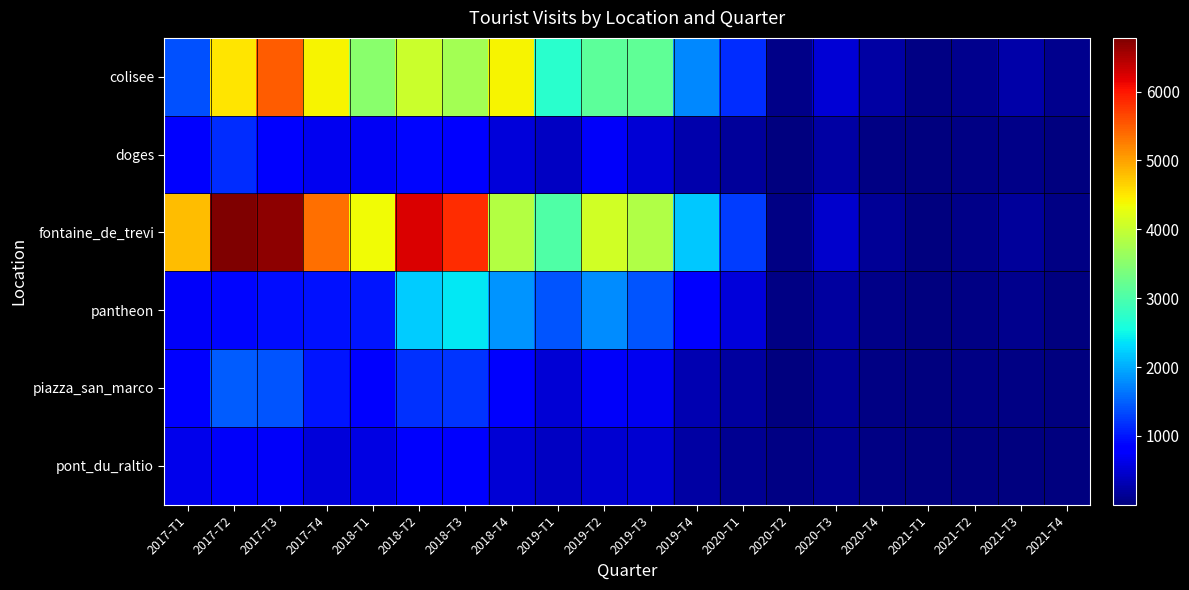

Between 2017-T3 and 2018-T2, which is larger?

2017-T3